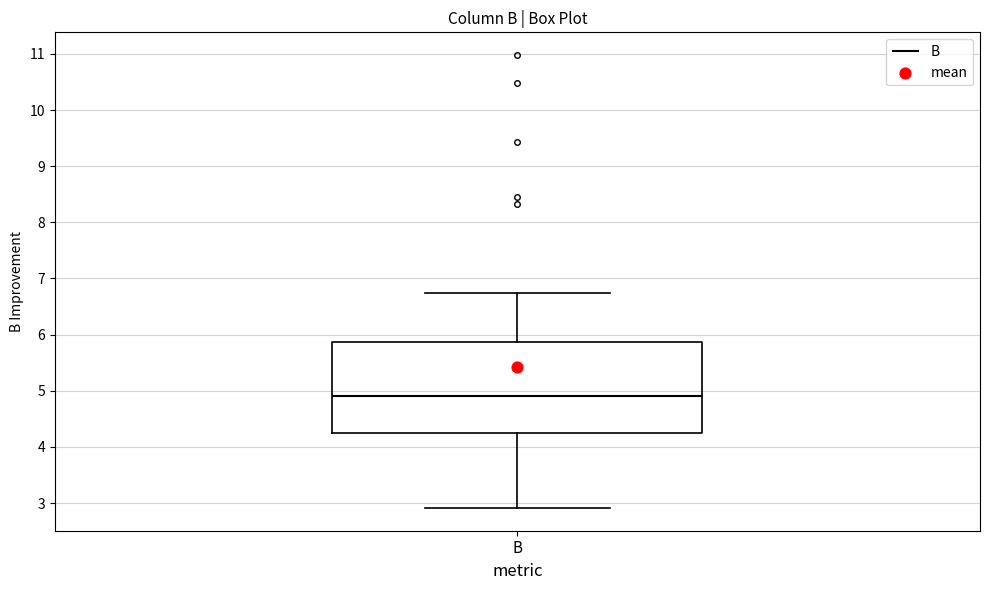

Read this box plot against the y-axis: the position of the median line, the range covered by the box, and the ends of both whiskers. The values are not printed on the chart, so give them approximately, as read against the axis.

median 4.9, box 4.3 to 5.9, whiskers 2.9 to 6.7